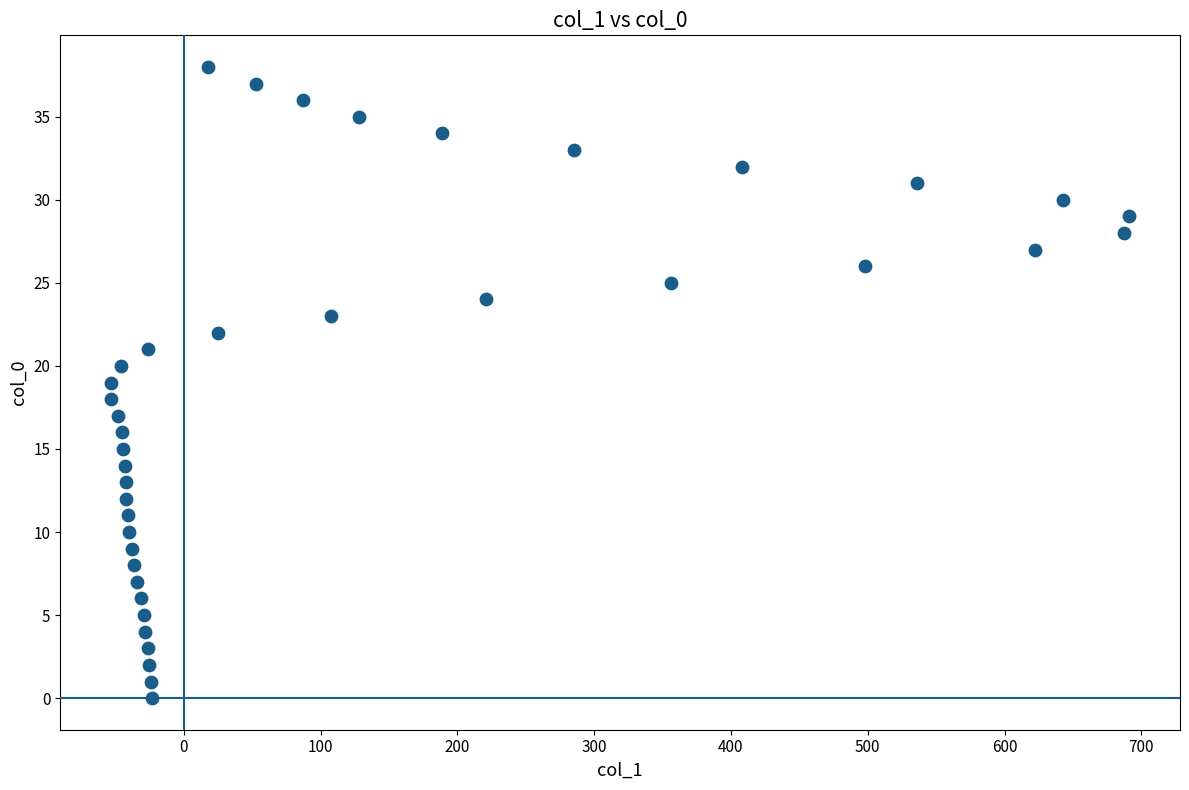

What is the range of Y values (max minus min)?

38